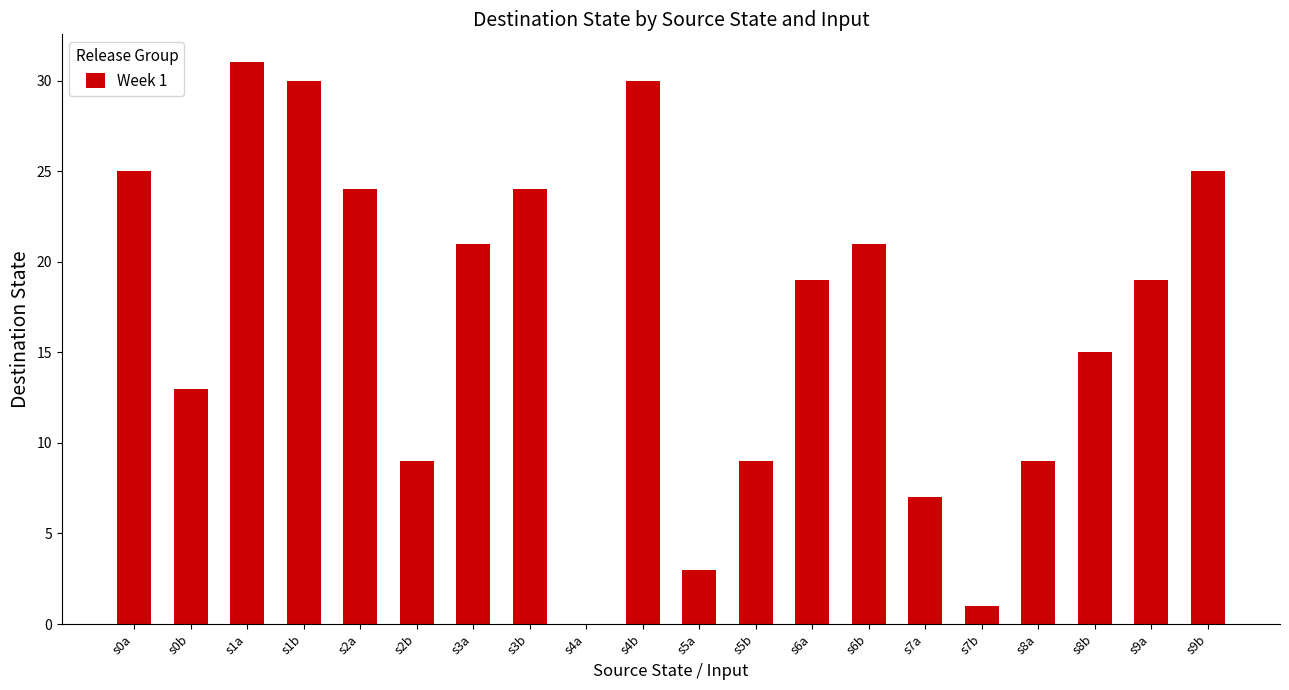

What is the greatest value displayed?

31